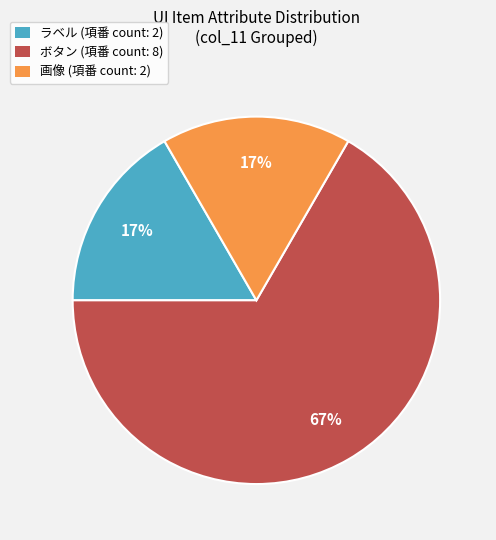

True or false: ボタン (項番 count: 8) accounts for 67% of the total.

True